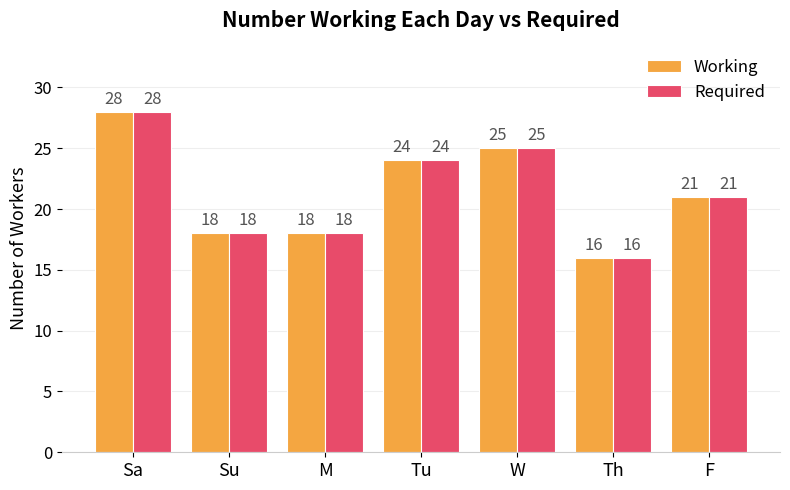

At which category is the sum across all series the highest?

Sa